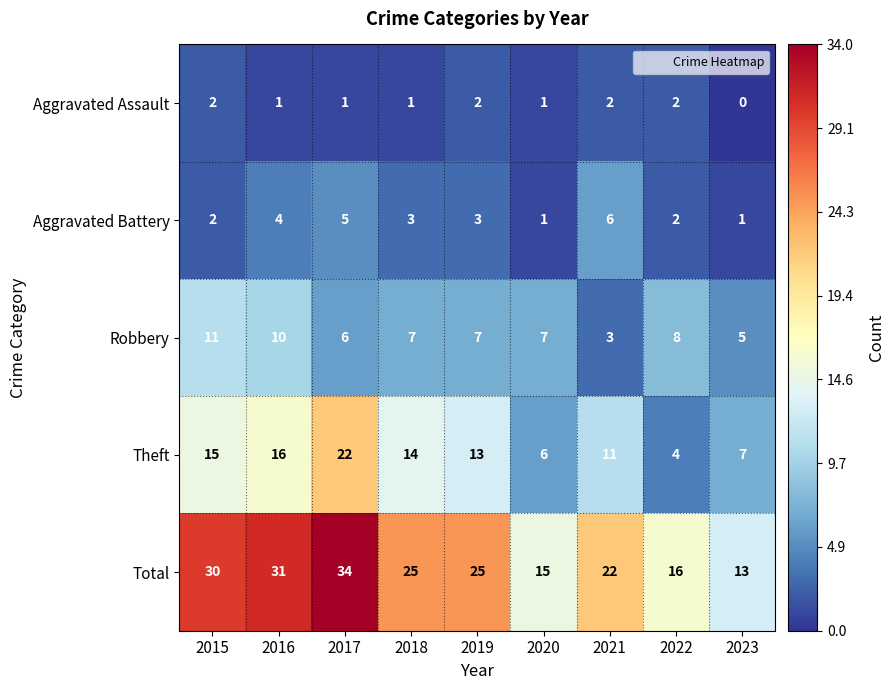

List the series in order of their peak value, lowest first.

Aggravated Assault, Aggravated Battery, Robbery, Theft, Total